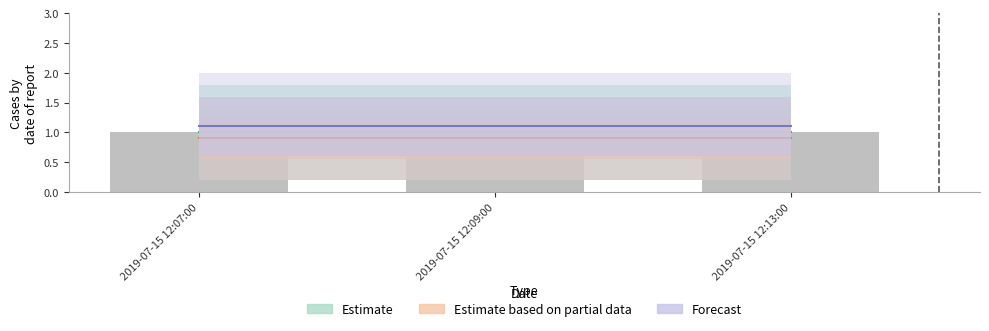

How many bars are there in each group?

3